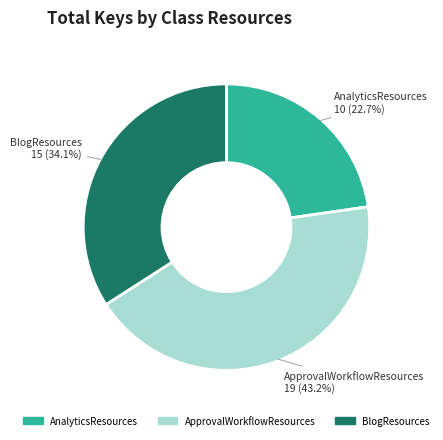

Which has a higher value, AnalyticsResources or ApprovalWorkflowResources?

ApprovalWorkflowResources